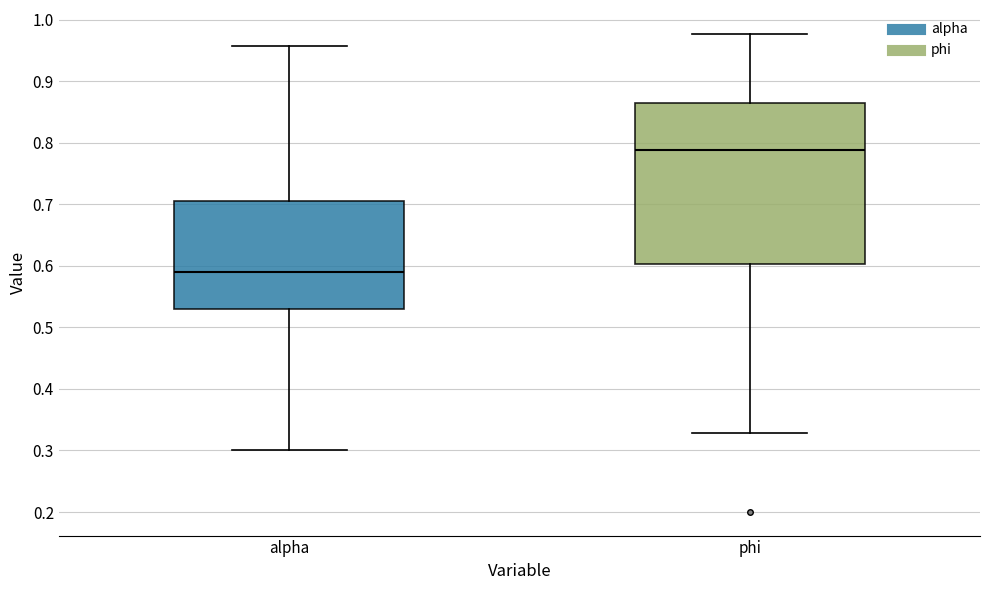

Reading left to right, read every box against the y-axis: the position of its median line, the range the box covers, and the ends of its whiskers. The values are not printed on the chart, so give them approximately, as read against the axis.

alpha: median 0.59, box 0.53 to 0.71, whiskers 0.30 to 0.96
phi: median 0.79, box 0.60 to 0.86, whiskers 0.33 to 0.98